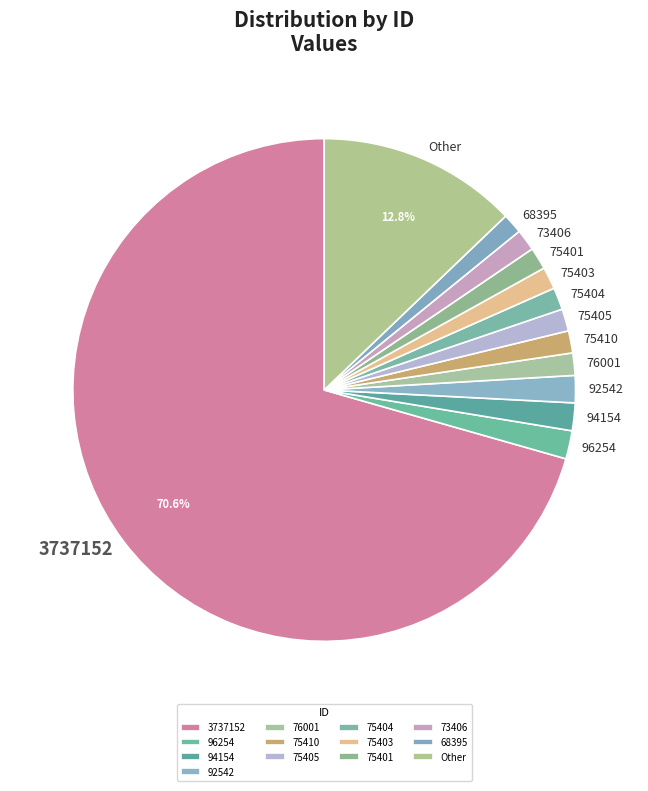

Does any single category account for the majority?

Yes